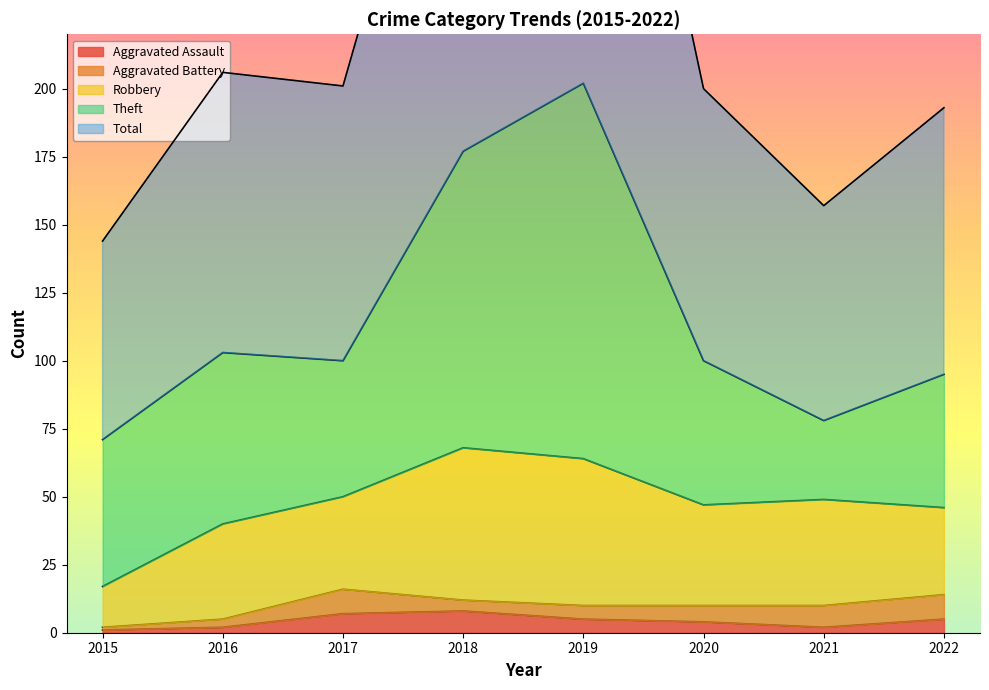

What is the difference between the Robbery values at 2021 and 2019?

15